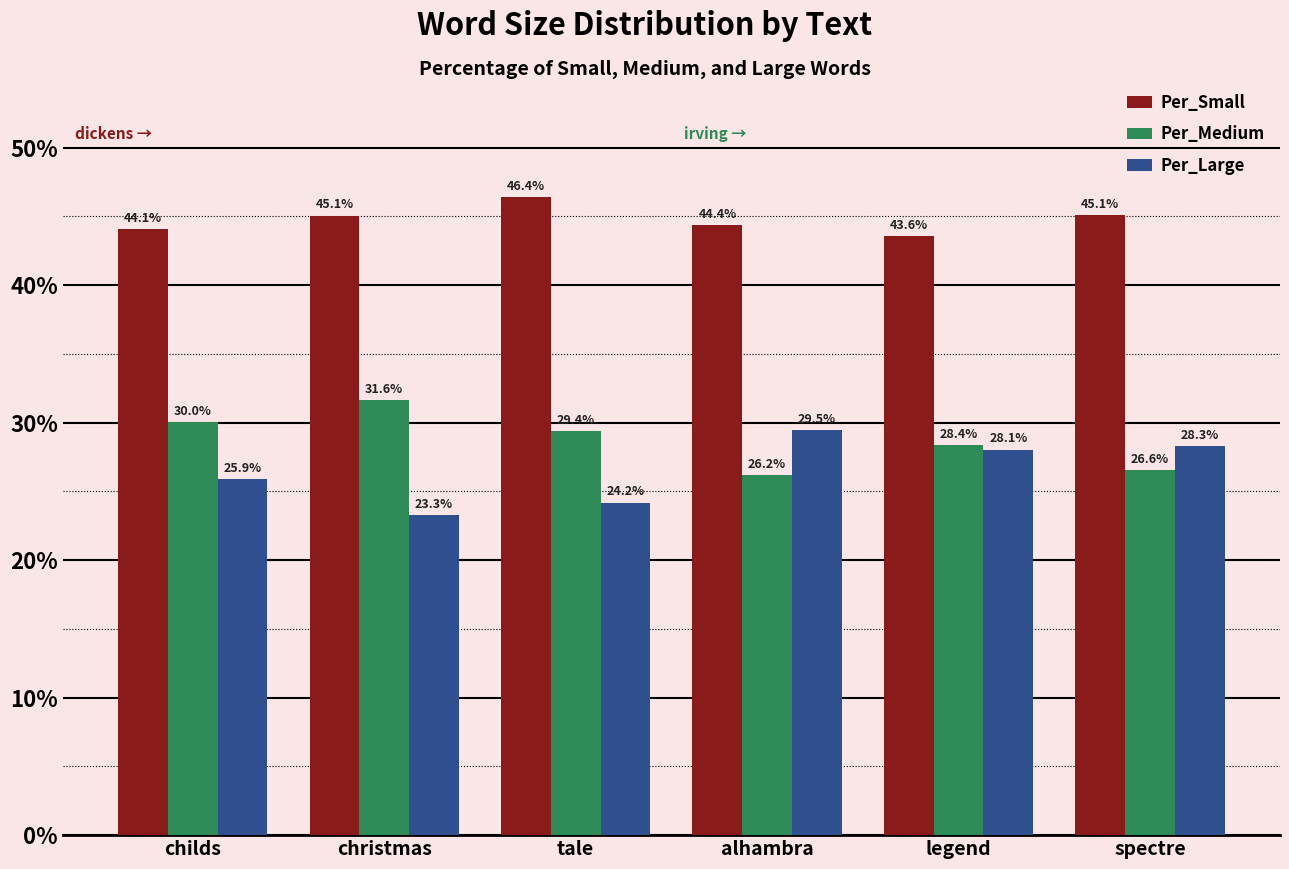

The value of Per_Medium at legend is 6.8. True or false?

False